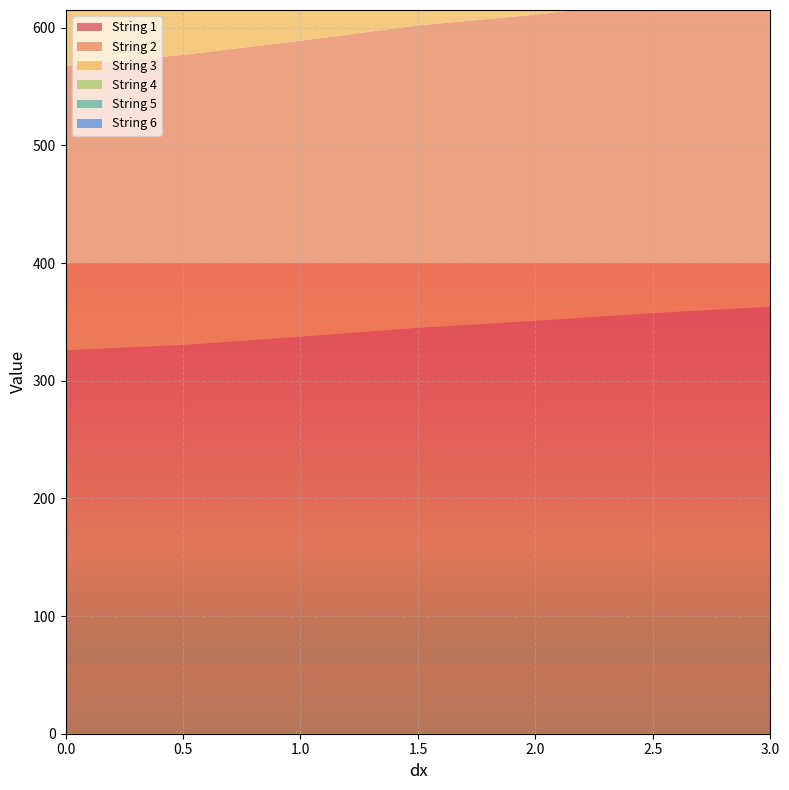

Reading left to right, list all the values displayed in this chart.

String 1: 0=326.0	0.5=330.5	1=337.5	1.5=345.0	2=351.0	2.5=357.5	3=363.0
String 2: 0=241.5	0.5=246.5	1=251.5	1.5=257.0	2=260.2	2.5=265.0	3=270.0
String 3: 0=192.0	0.5=197.5	1=202.0	1.5=206.5	2=212.0	2.5=216.0	3=221.0
String 4: 0=143.8	0.5=147.1	1=150.0	1.5=153.4	2=156.1	2.5=158.9	3=161.7
String 5: 0=109.7	0.5=112.5	1=114.0	1.5=116.6	2=118.0	2.5=120.5	3=122.3
String 6: 0=81.9	0.5=84.1	1=85.7	1.5=87.6	2=88.7	2.5=91.0	3=92.2